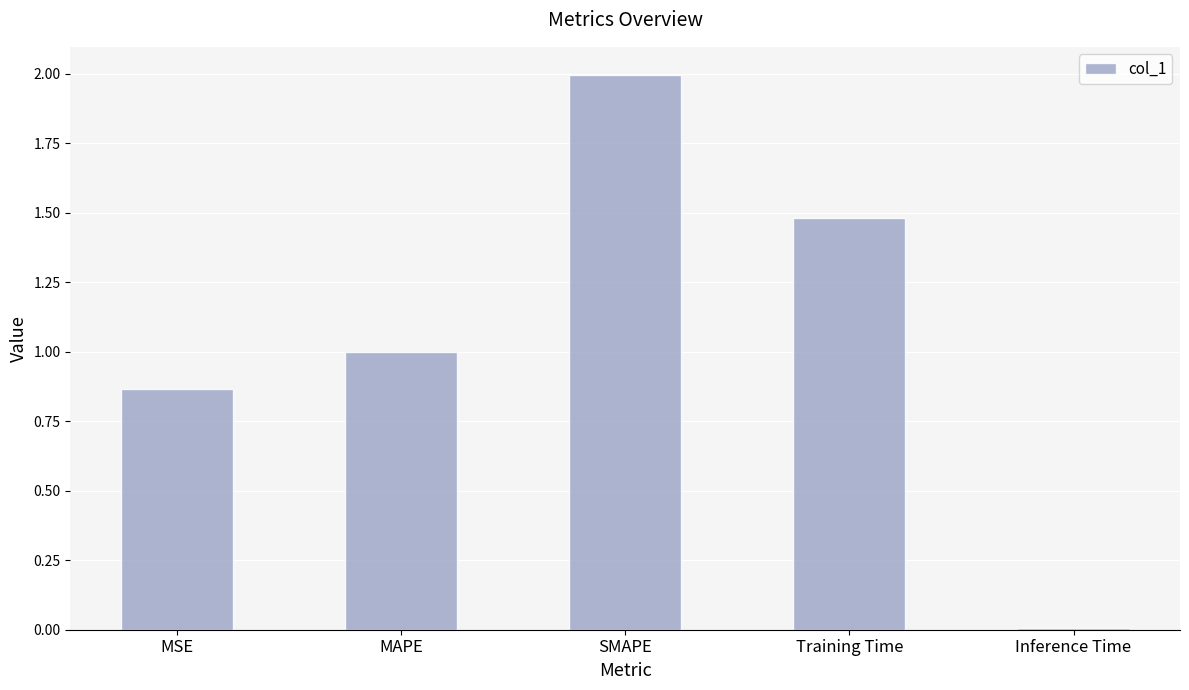

What is the change in value from MSE to Inference Time?

-0.9